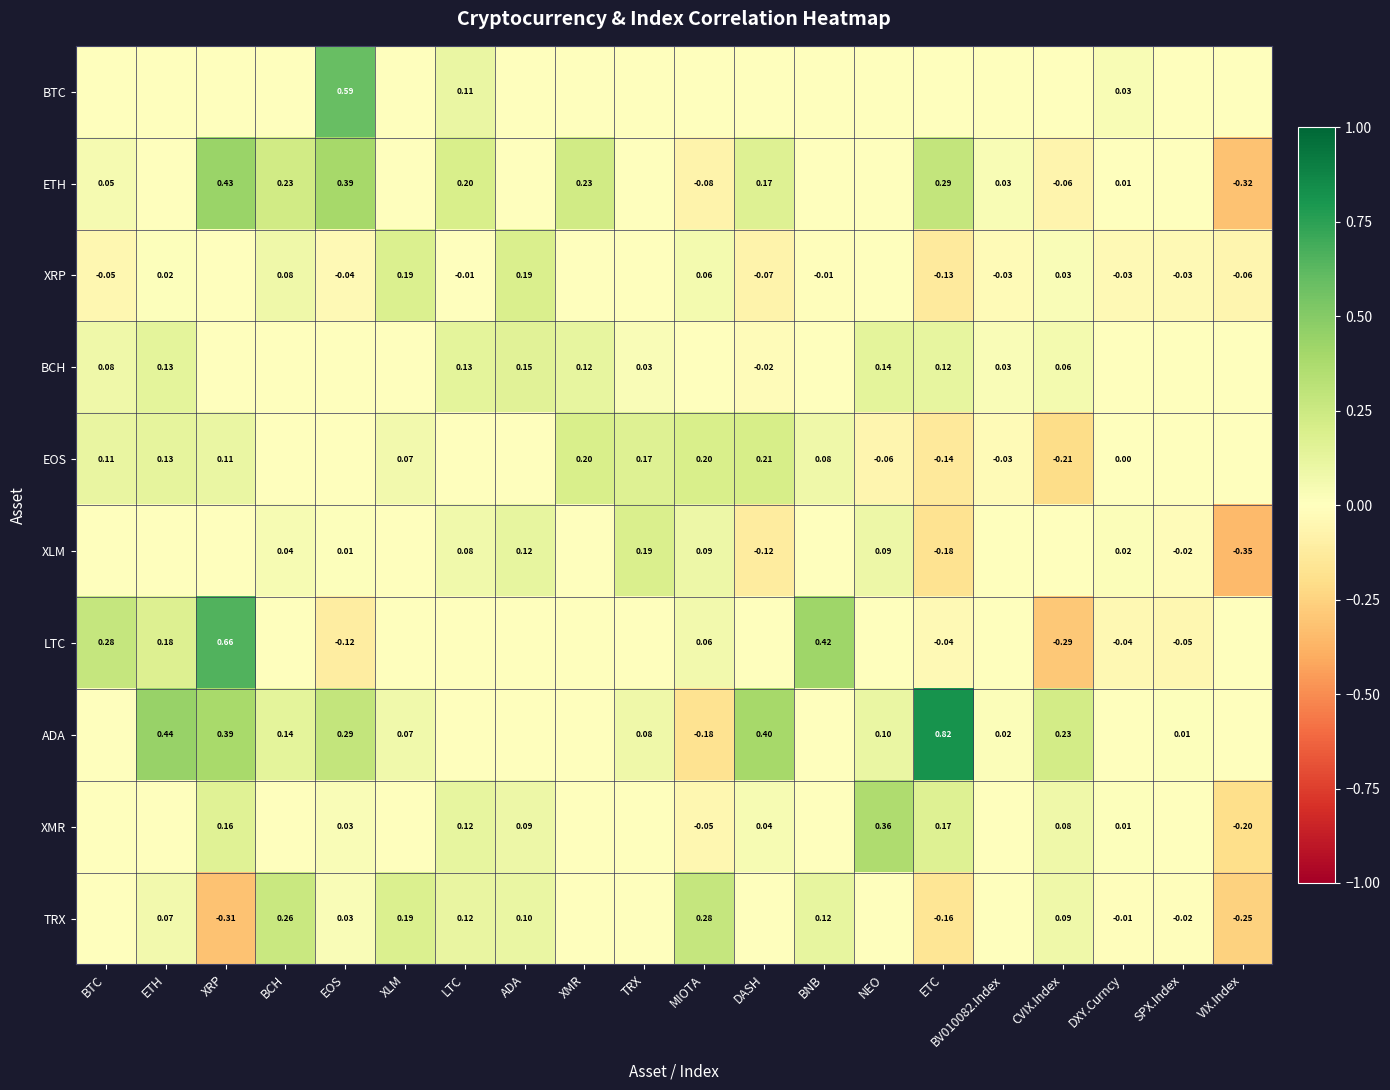

Is the value of XRP at BTC greater than the value of TRX at LTC?

No